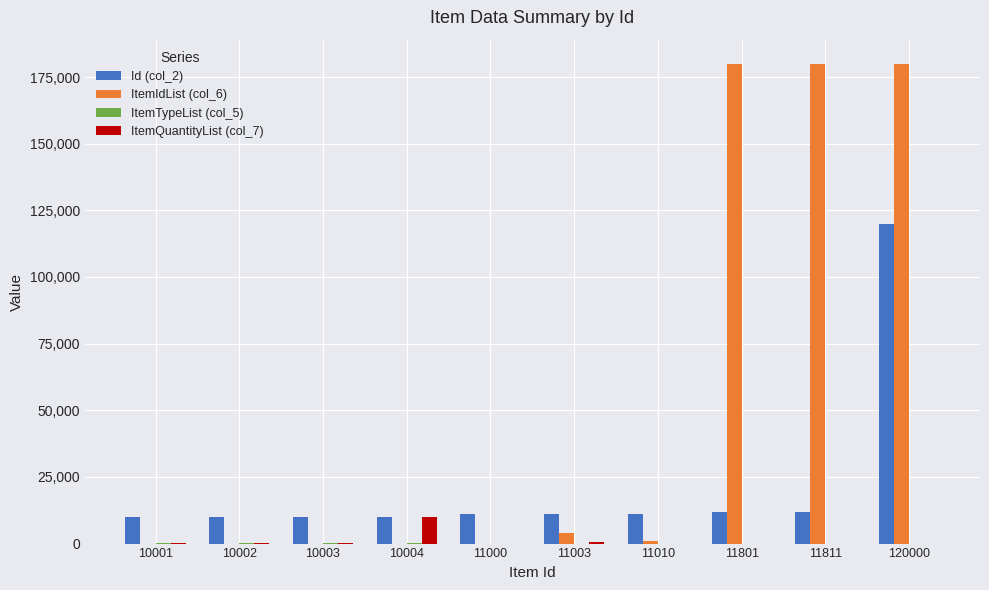

What is the maximum value shown in the chart?

180005